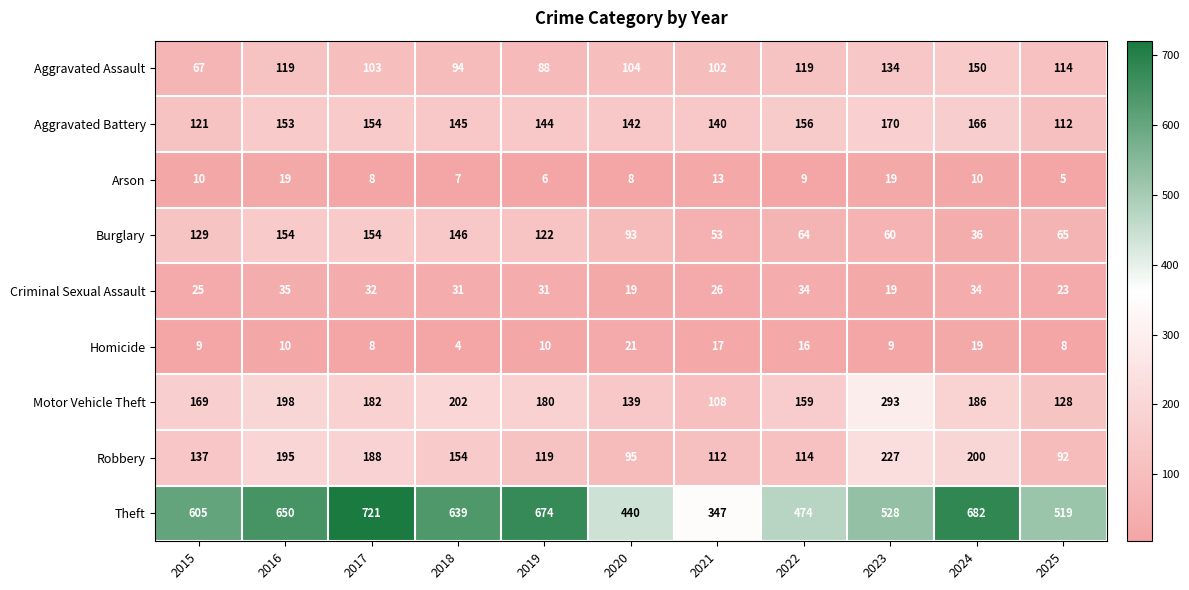

Which series changed the most between 2019 and 2022?

Theft